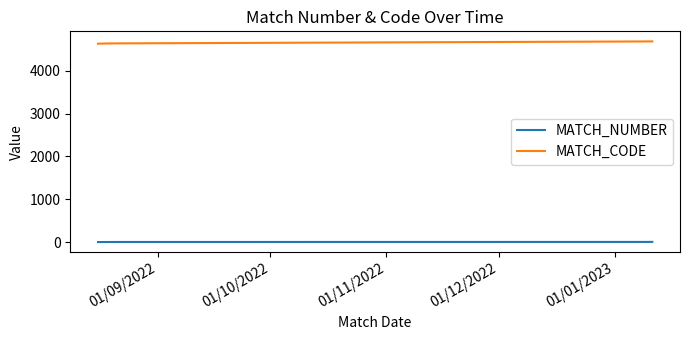

What is the maximum value for MATCH_CODE?

4688